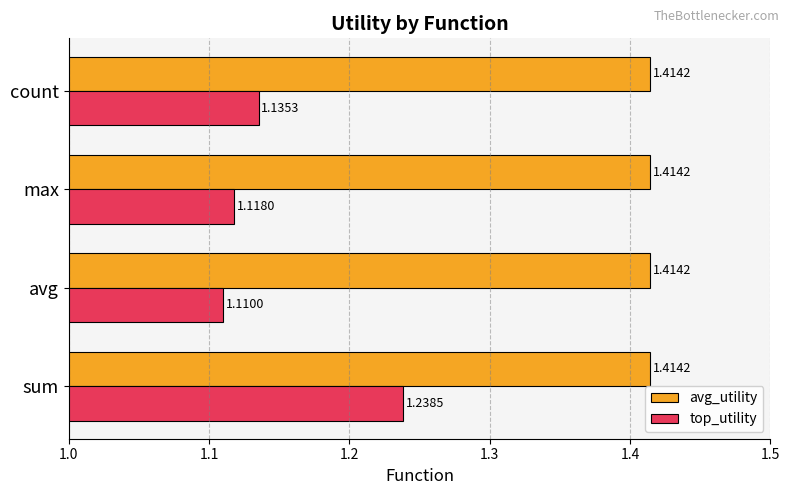

Which series has the widest spread of values?

top_utility